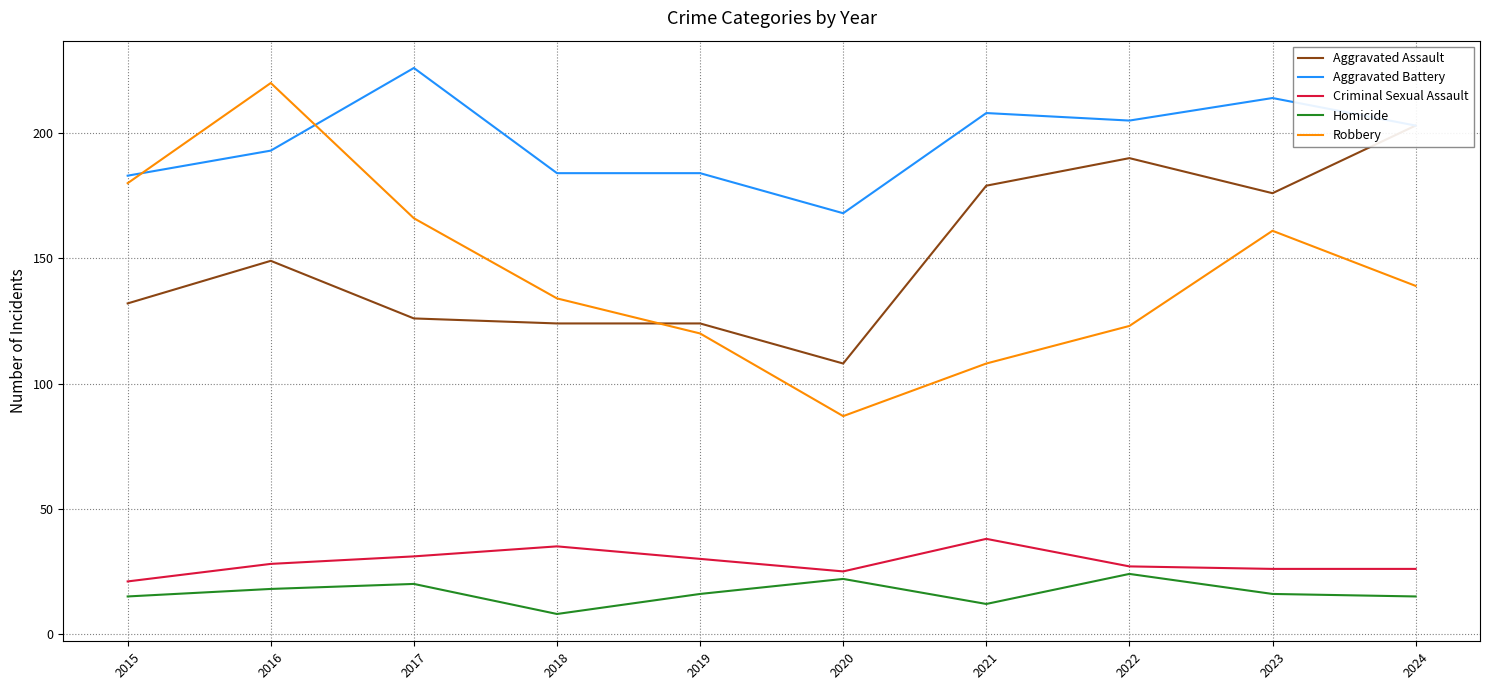

Is the value of Aggravated Battery at 2019 greater than the value of Robbery at 2018?

Yes